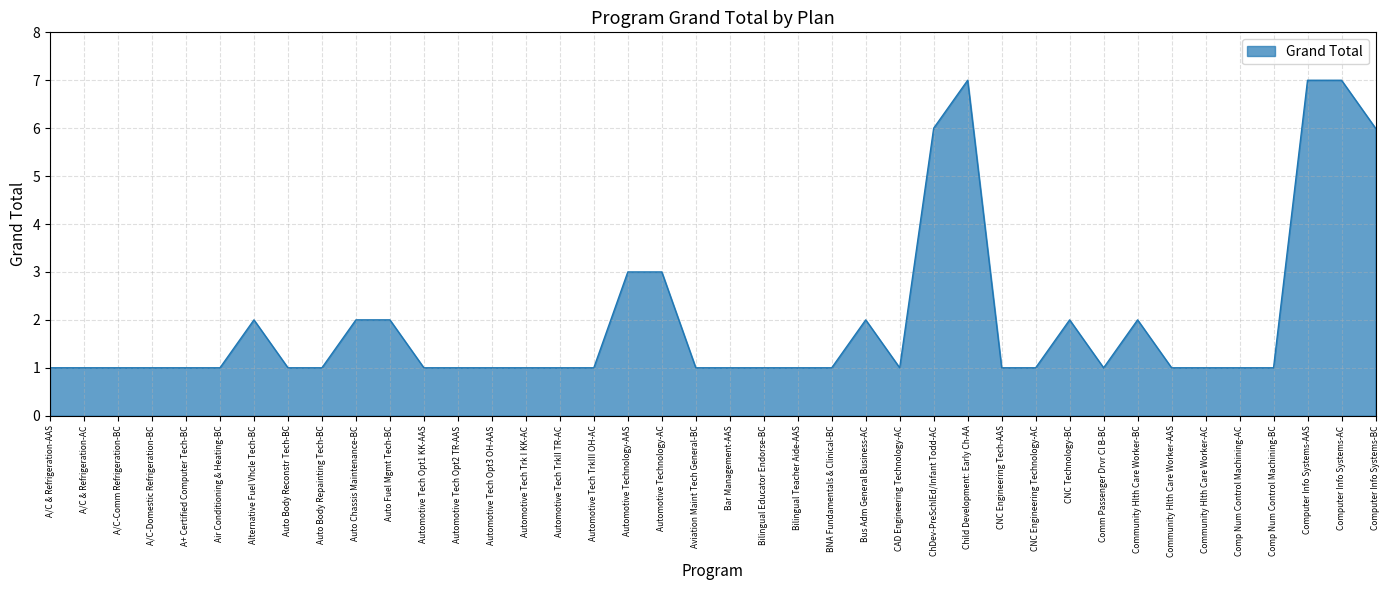

True or false: the data shows 1 at Automotive Tech Opt2 TR-AAS.

True